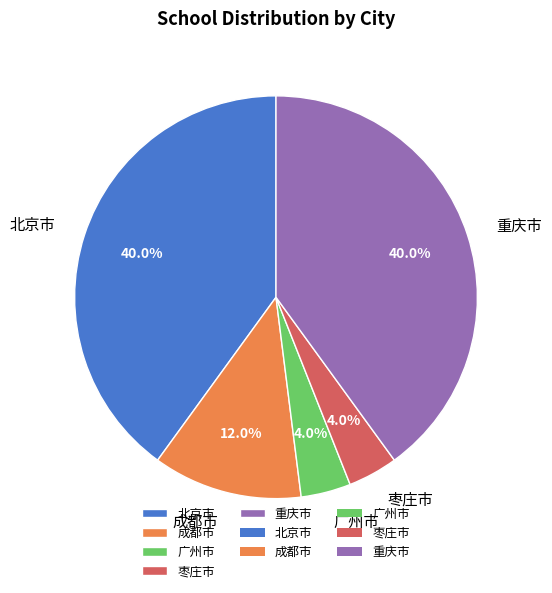

The 北京市 slice represents 54% of the pie. True or false?

False